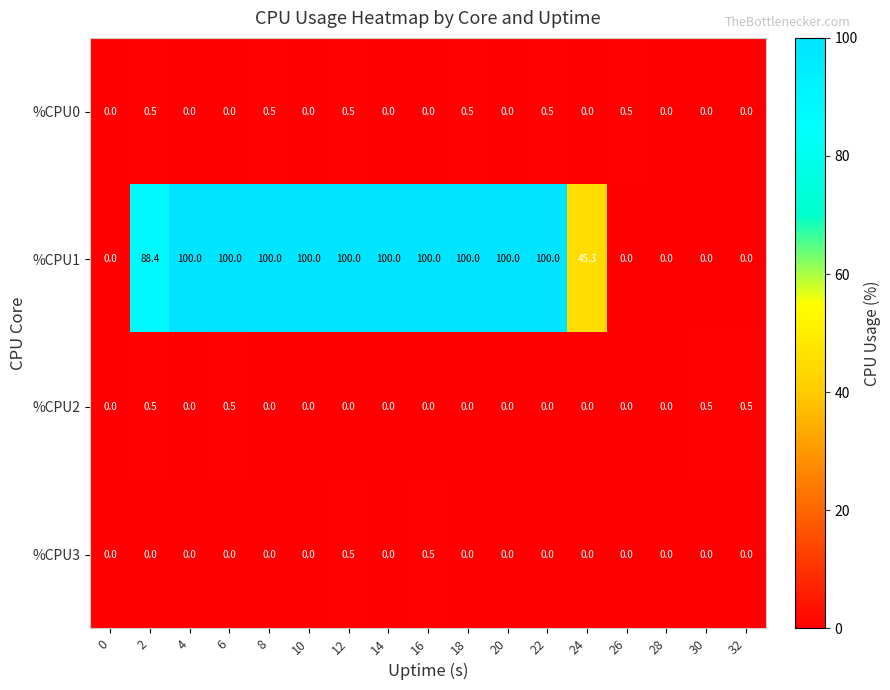

What is the difference between the second highest and second lowest values in the %CPU0 series?

0.5